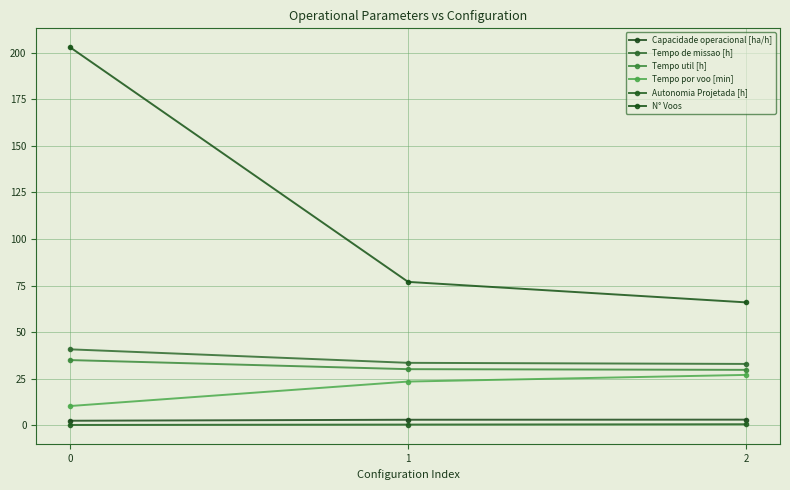

True or false: Tempo por voo [min] has a value of 2.3 at 0.

False